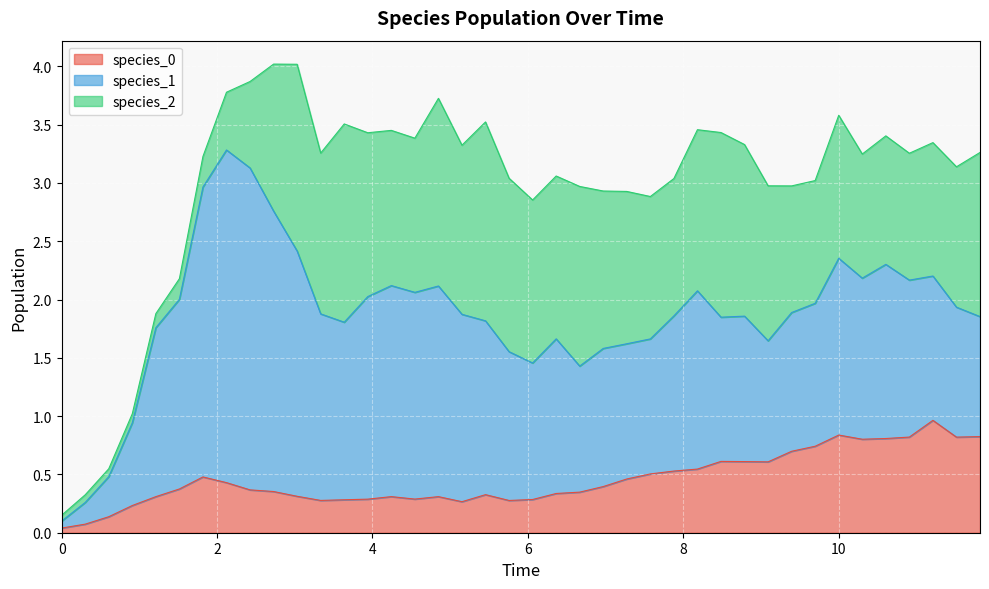

Is it true that species_1 equals 1.4 at 34?

True